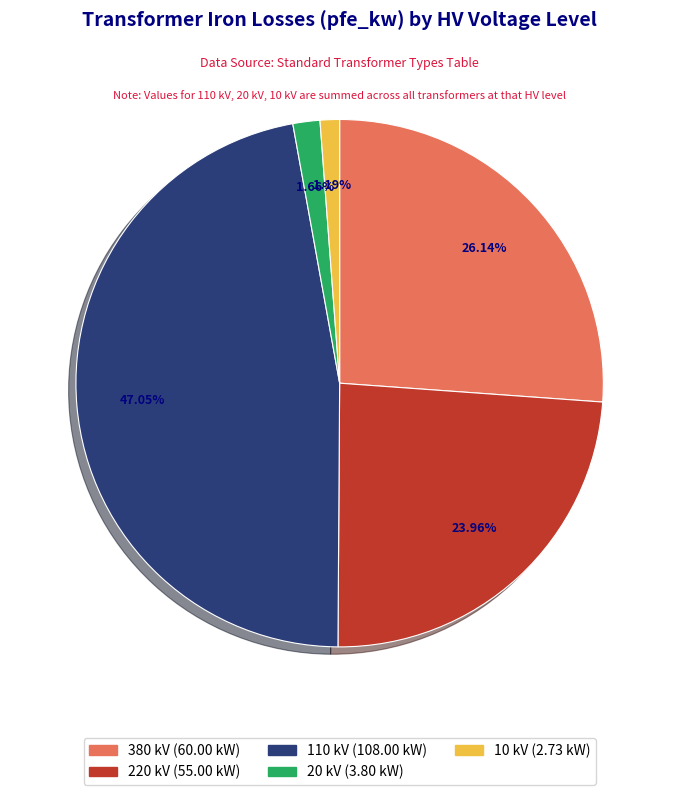

Does any single category account for the majority?

No